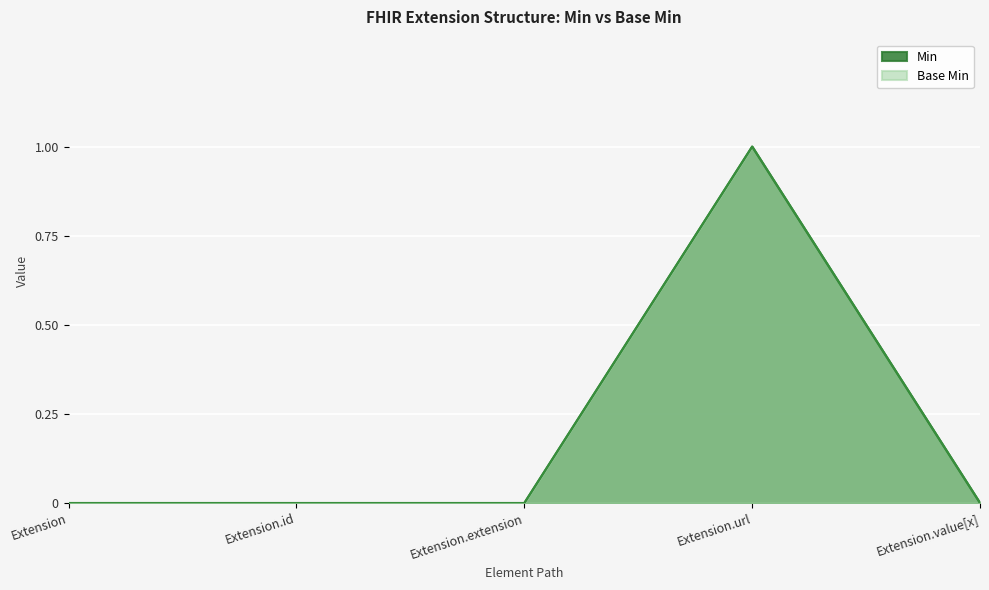

Rank the categories by Base Min value from highest to lowest.

Extension.url, Extension, Extension.id, Extension.extension, Extension.value[x]